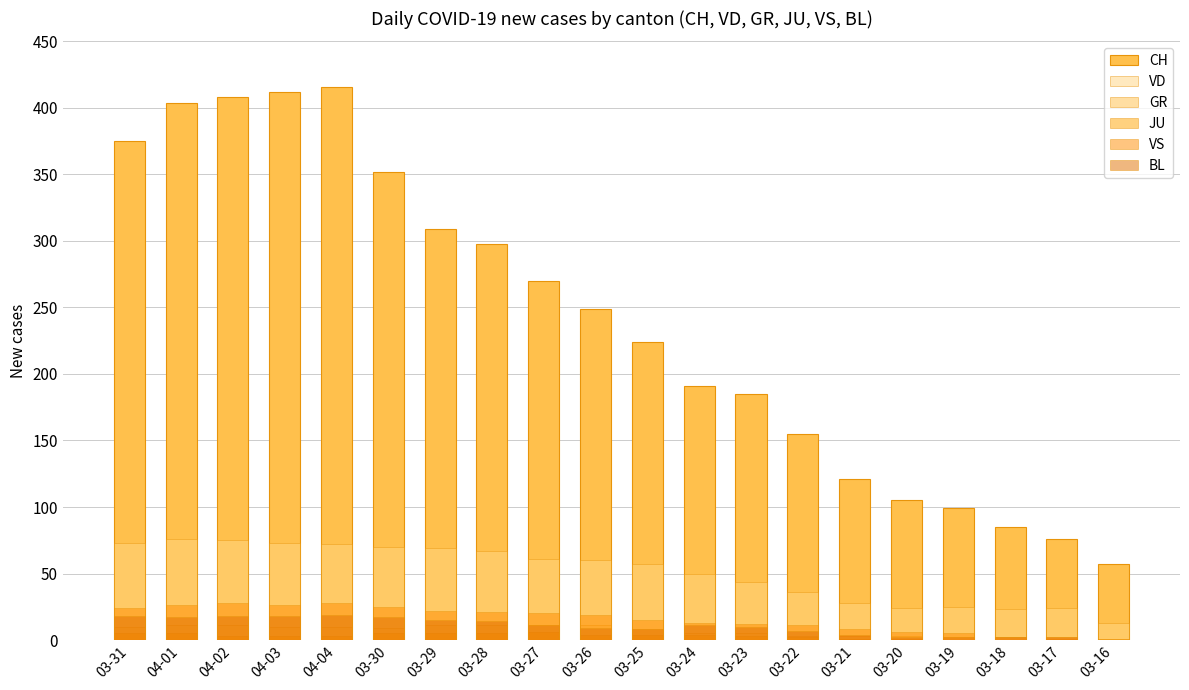

What are all the series names shown in the legend?

CH, VD, GR, JU, VS, BL